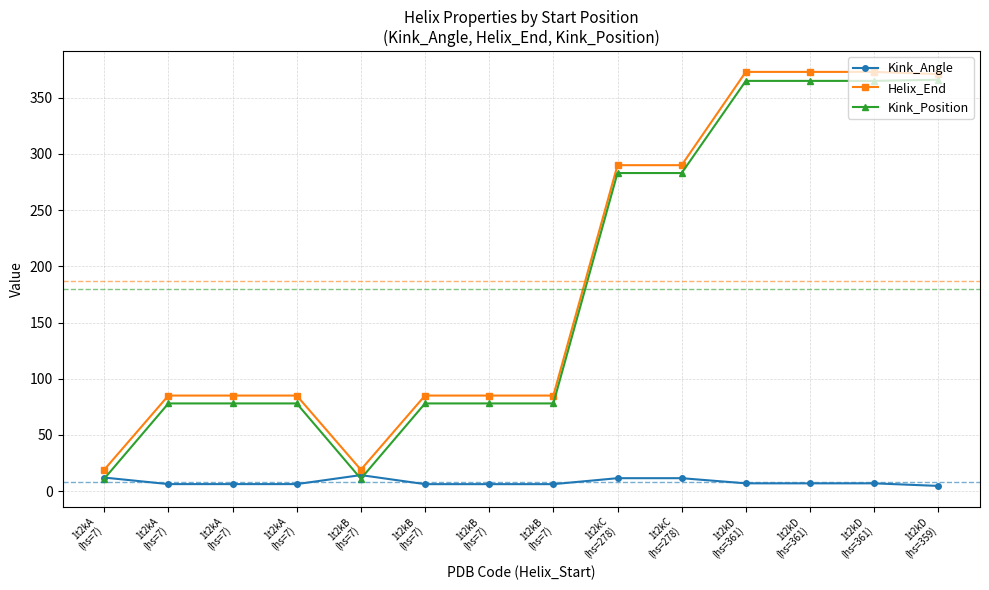

How many data points in Kink_Angle are above 6?

13